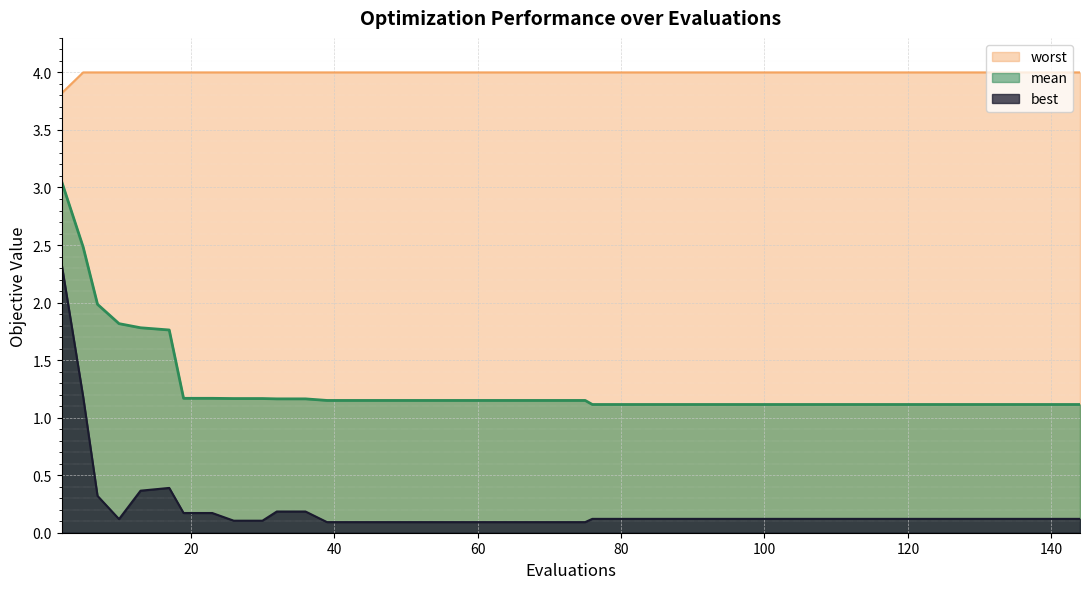

Is it true that mean equals 1.1 at 67?

True